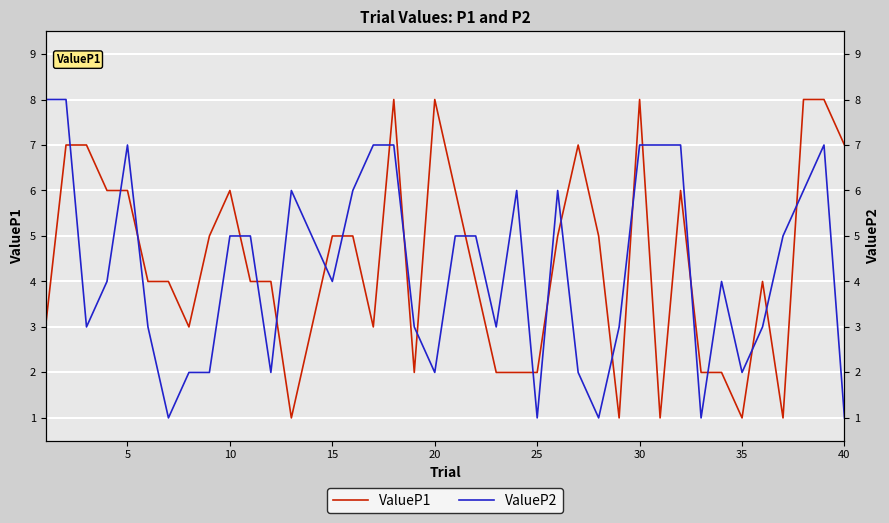

How many interior local valleys does the ValueP2 series have?

10